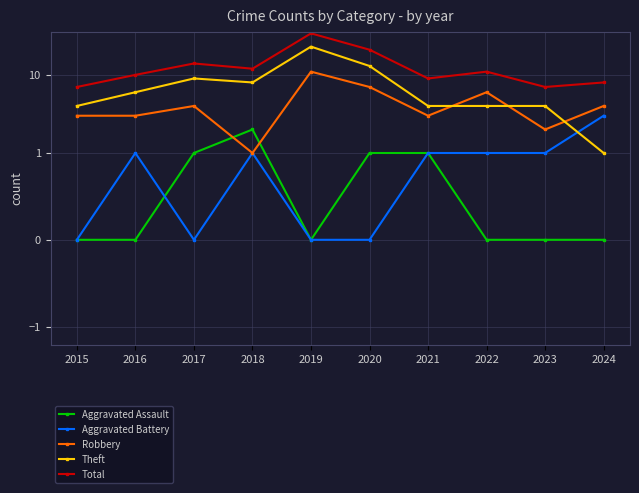

How many values in Aggravated Battery are above zero?

6